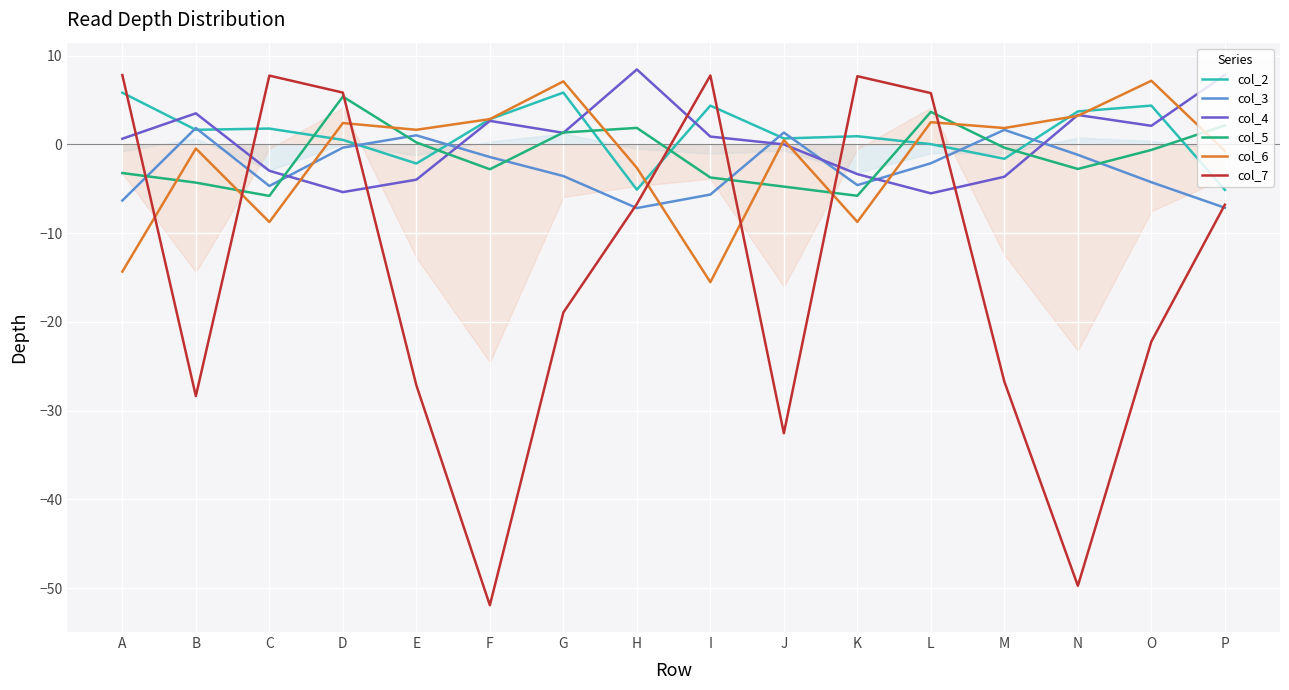

True or false: col_4 and col_5 cross at least once.

True